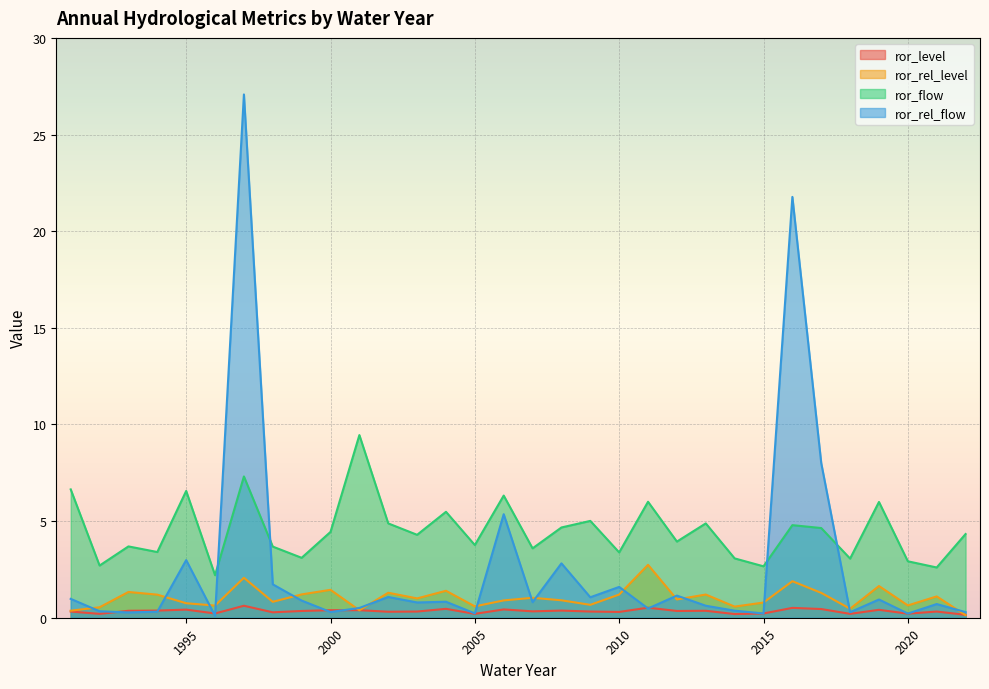

What is the smallest value displayed?

0.1